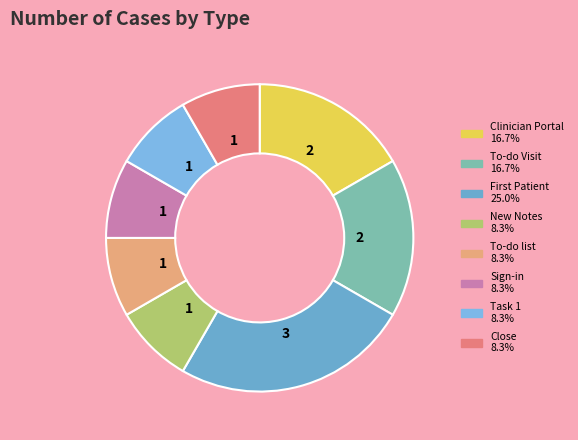

Count the number of slices in the pie.

8